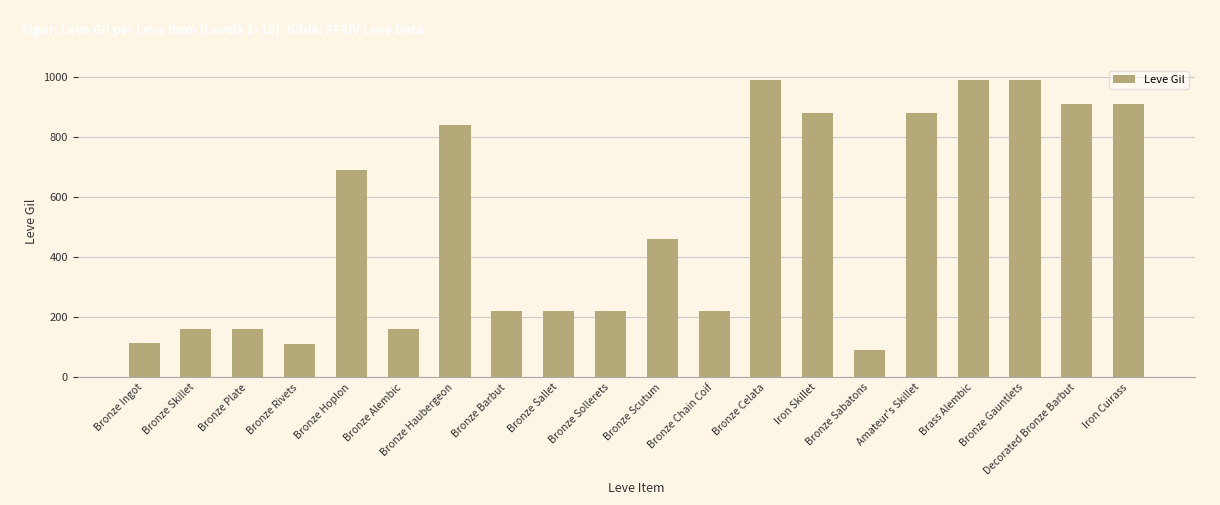

What is the value of the 2nd bar from the left?

160